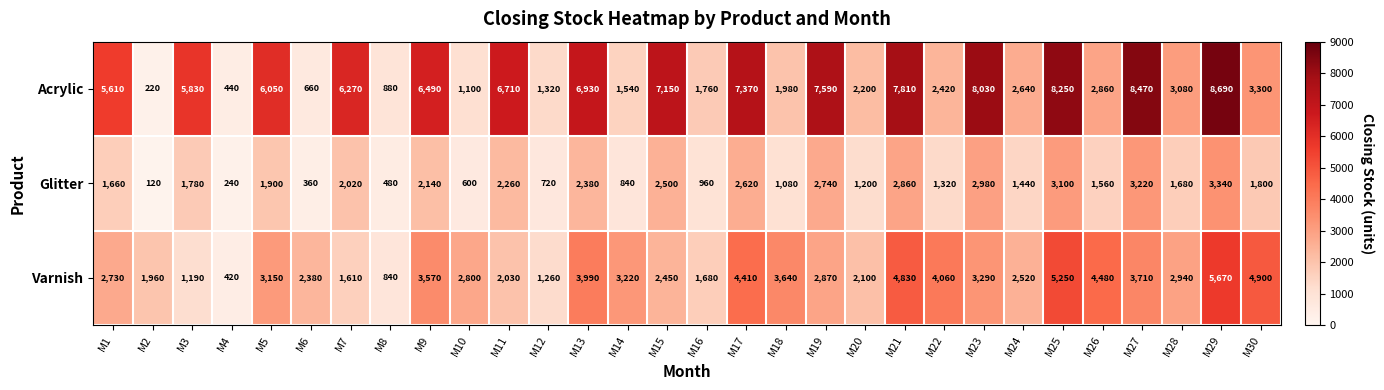

Rank the series by their average value, from highest to lowest.

Acrylic, Varnish, Glitter